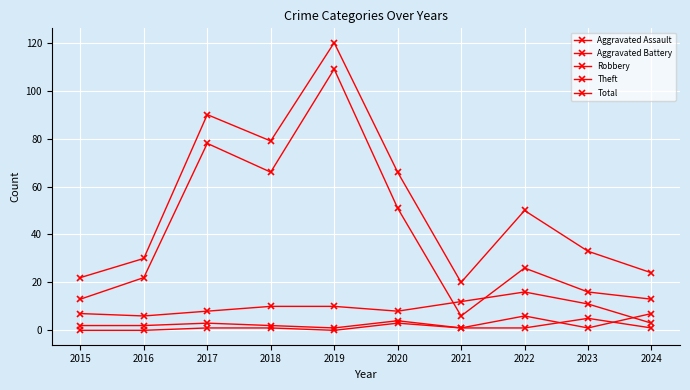

The value of Total at 2015 is 22. True or false?

True